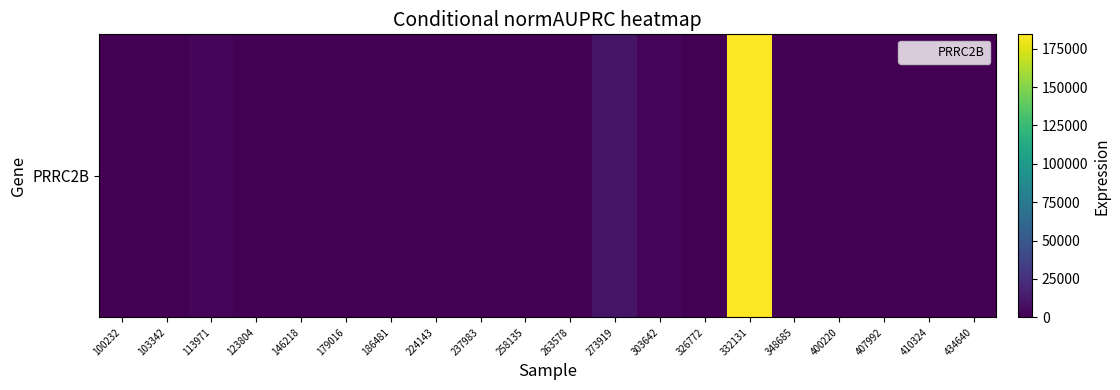

Rank the categories by value from lowest to highest.

100232, 103342, 123804, 146218, 179016, 186481, 224143, 237983, 258135, 263578, 326772, 348685, 400220, 407992, 410324, 434640, 113971, 303642, 273919, 332131